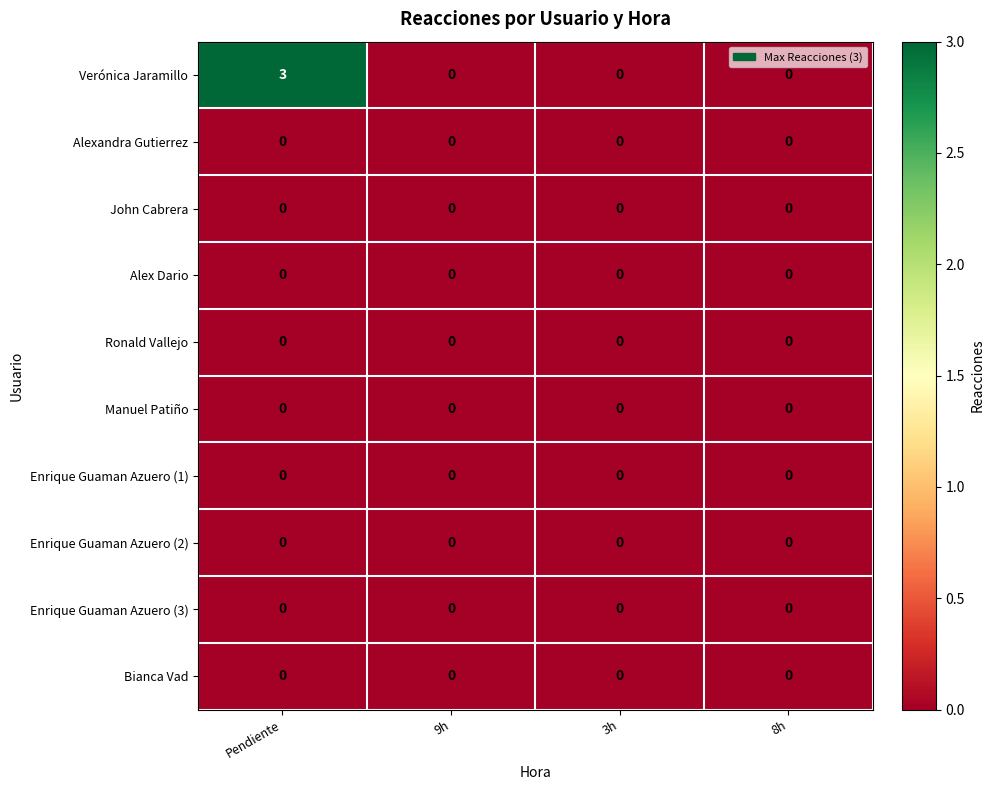

Which series has the widest spread of values?

Verónica Jaramillo